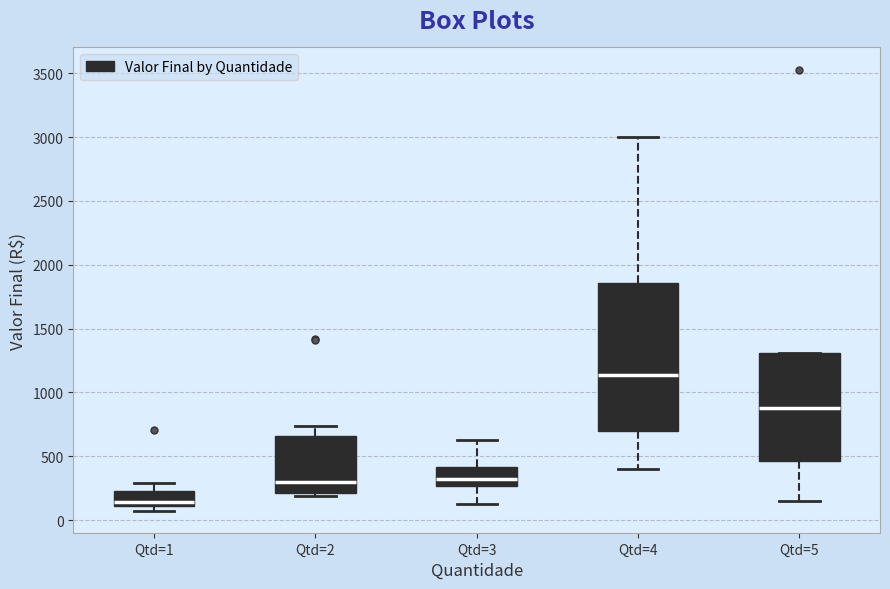

Which box has the highest median line?

Qtd=4